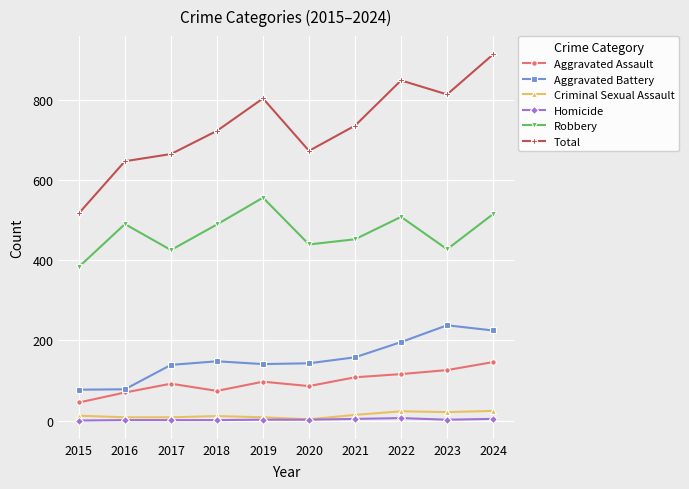

True or false: Criminal Sexual Assault and Aggravated Battery intersect in this chart.

False